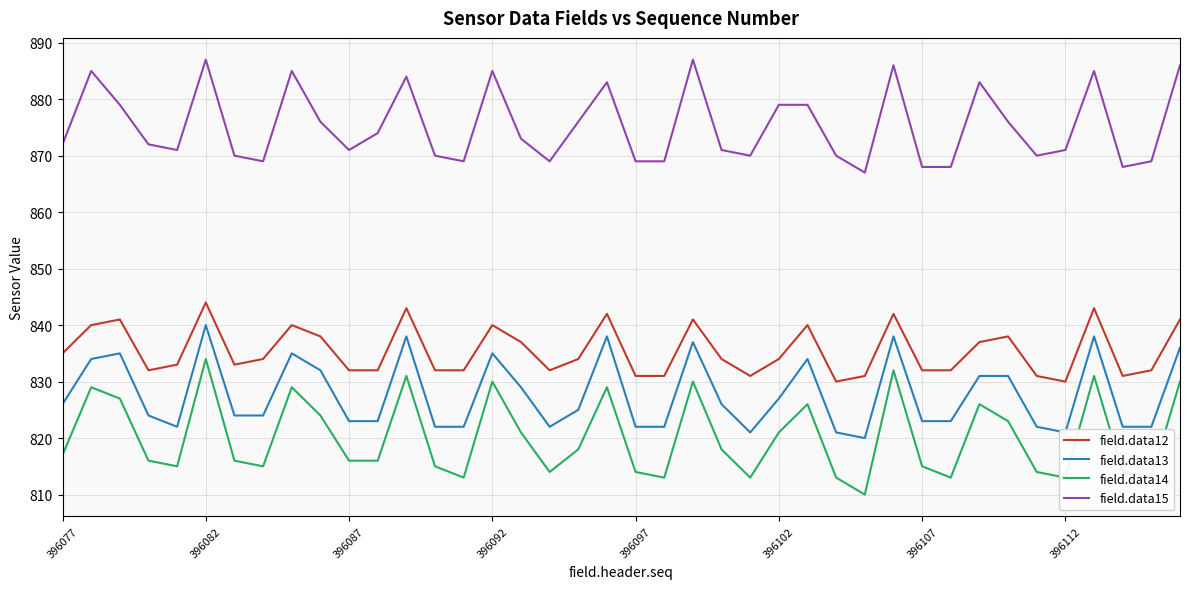

Which series has the largest total across all categories?

field.data15